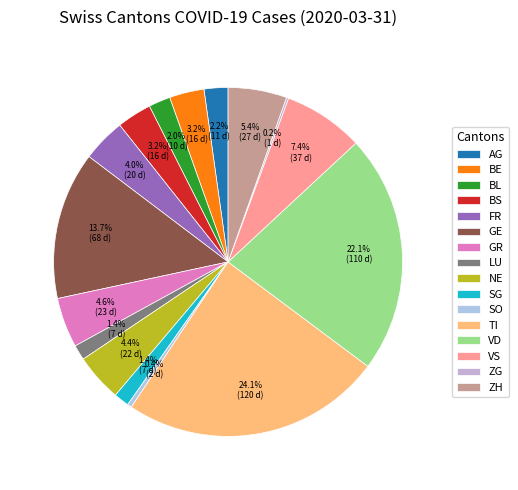

Do LU and ZH together represent more than half of the pie?

No